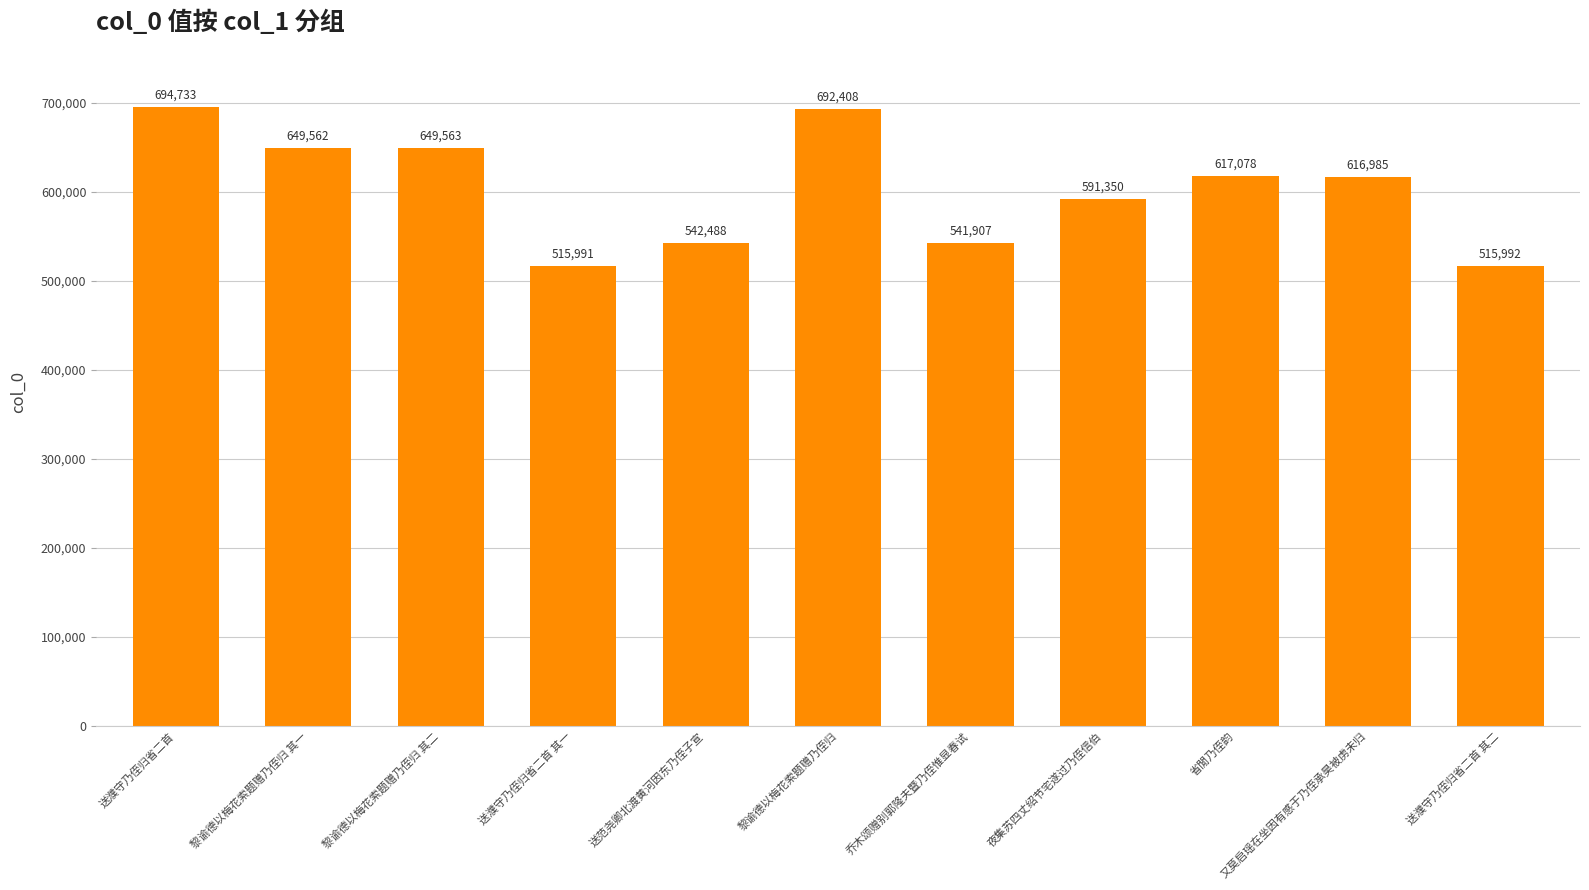

At which label is the value closest to 605362?

又莫启瑶在坐因有感于乃侄承昊被虏未归